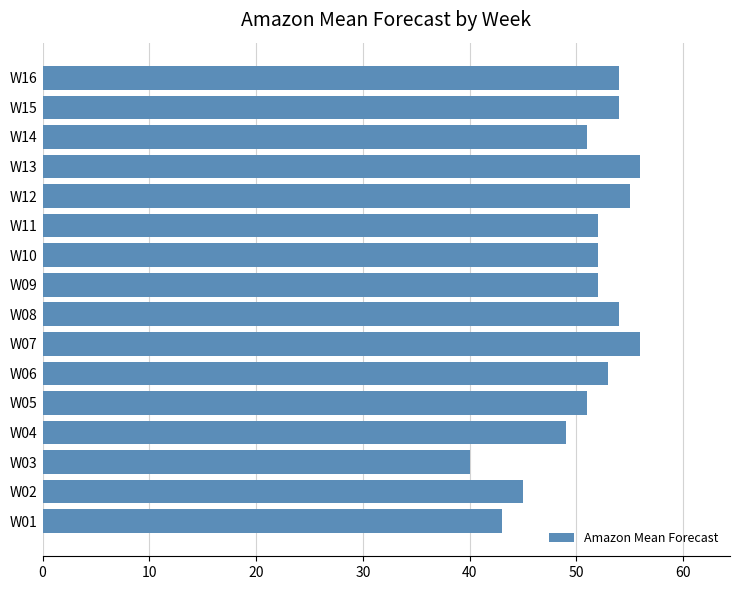

Is it true that the value at W02 is 45?

True